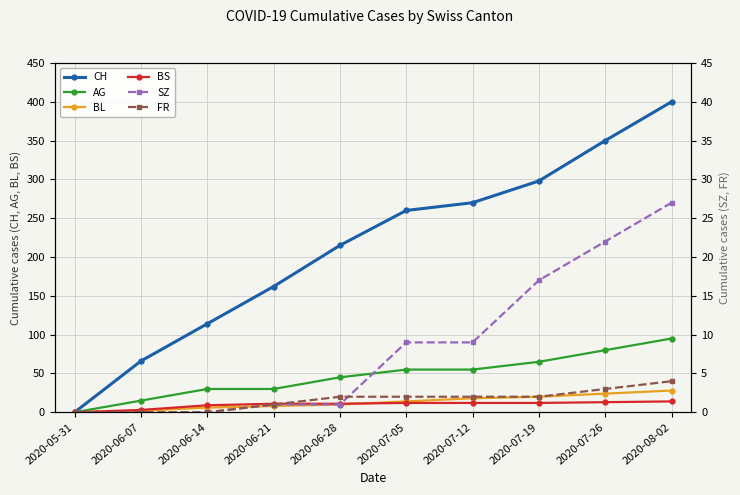

What value does the CH series have at 2020-07-12, to the nearest 5?

270